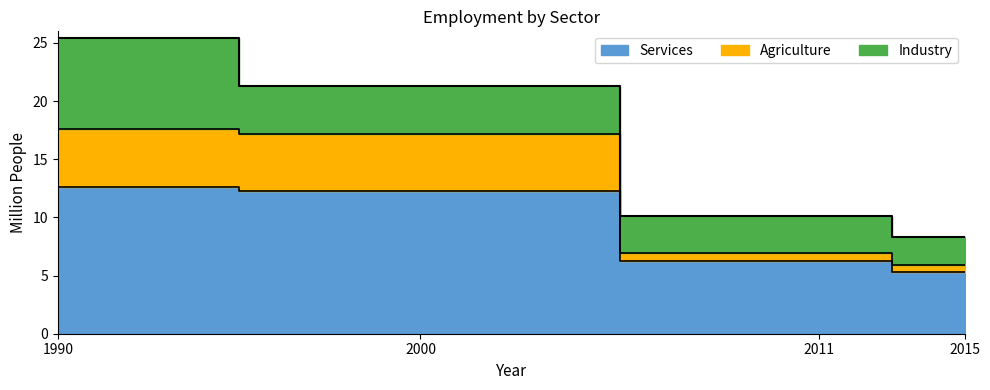

True or false: Services and Agriculture intersect in this chart.

False